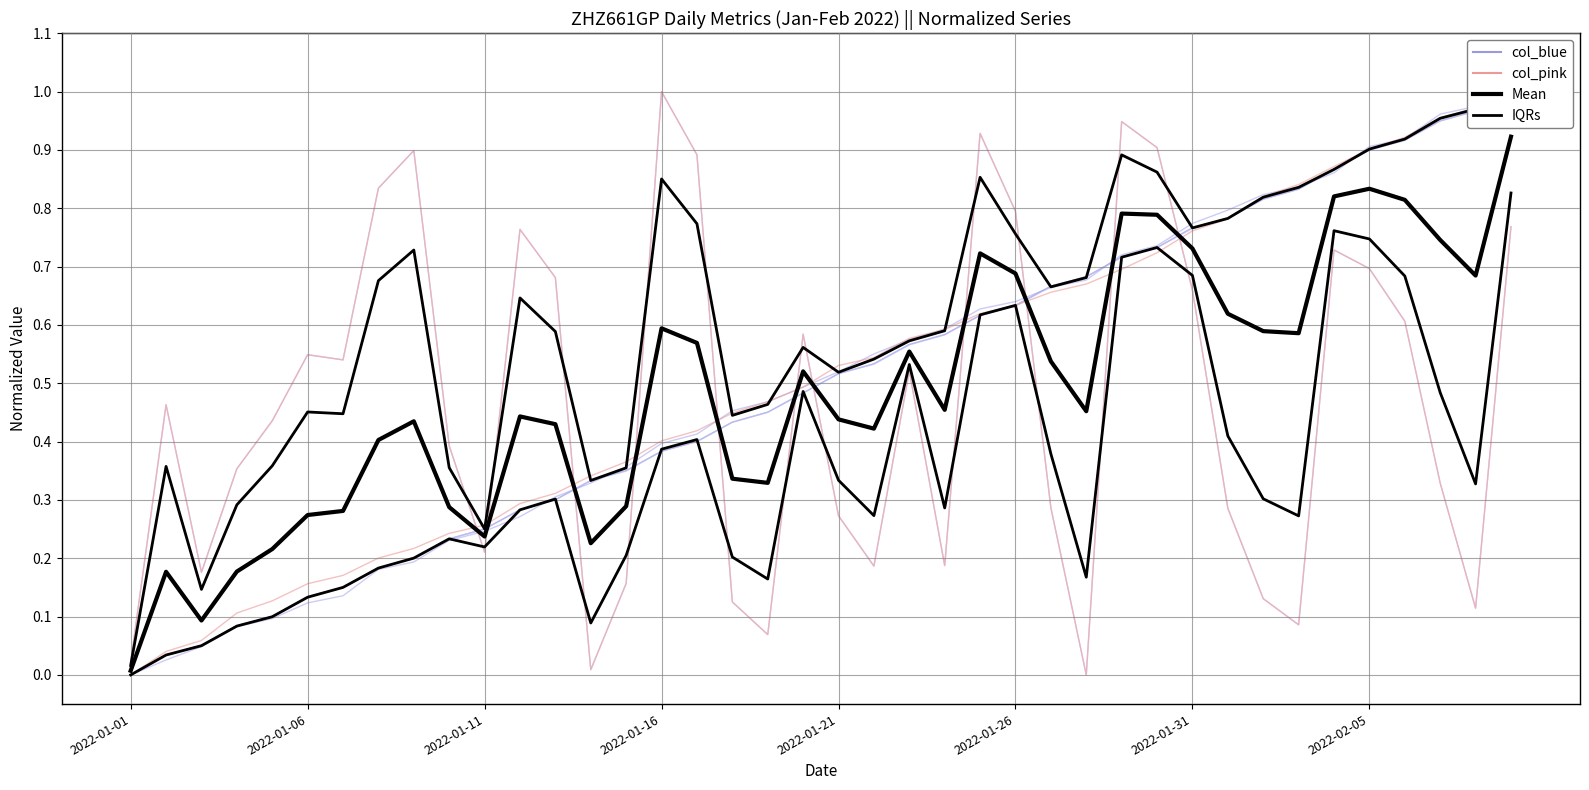

True or false: Mean and col_blue cross at least once.

True